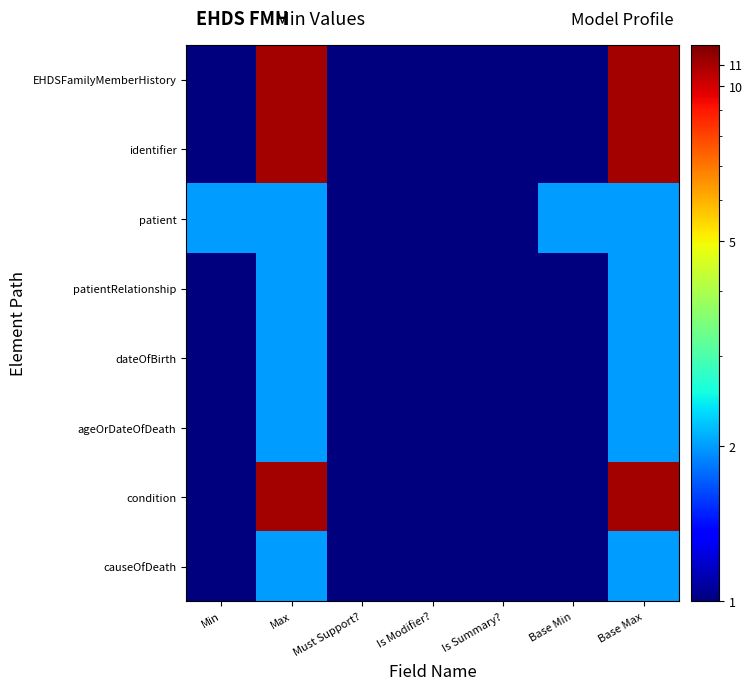

Rank the series by their maximum value, from highest to lowest.

EHDSFamilyMemberHistory, identifier, condition, patient, patientRelationship, dateOfBirth, ageOrDateOfDeath, causeOfDeath